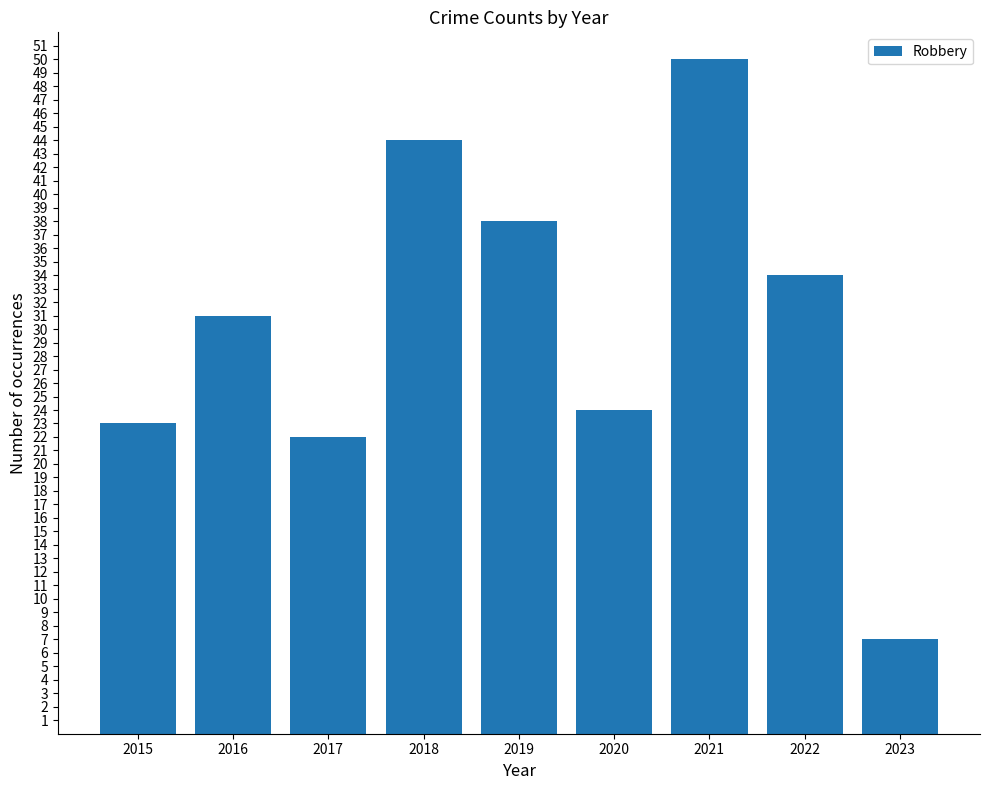

What is the approximate value at 2021?

50